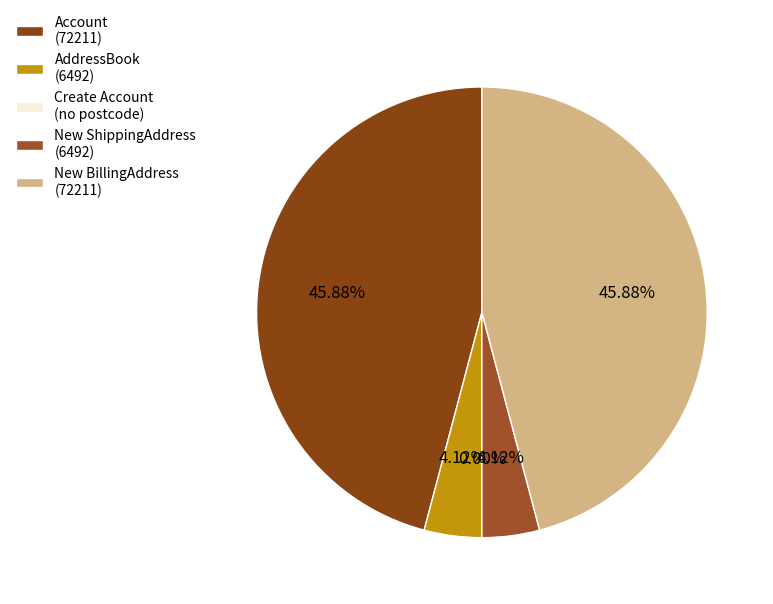

Which slice is the largest?

Account